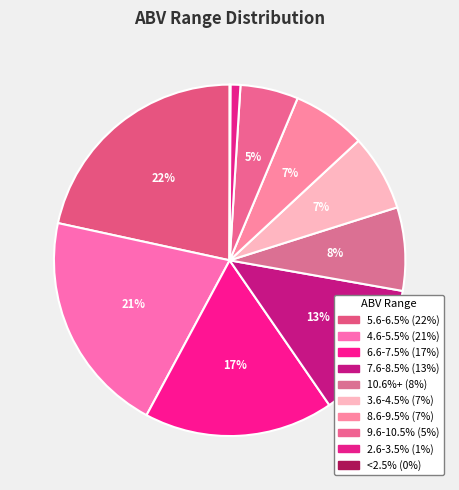

Count the number of slices in the pie.

10